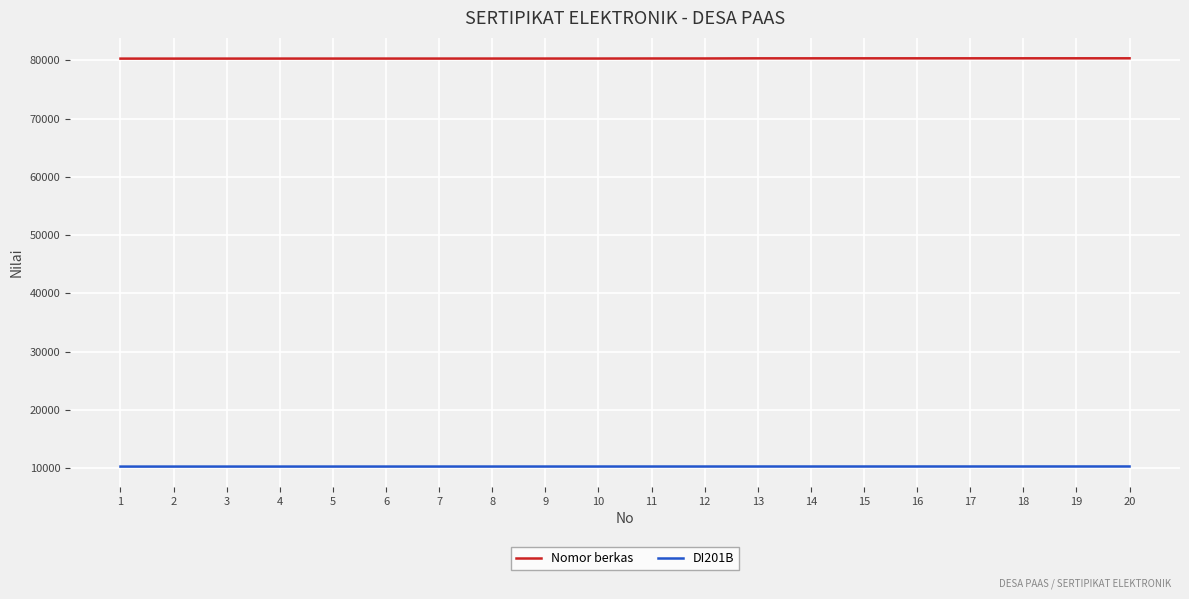

List the series in order of their overall mean, highest first.

Nomor berkas, DI201B